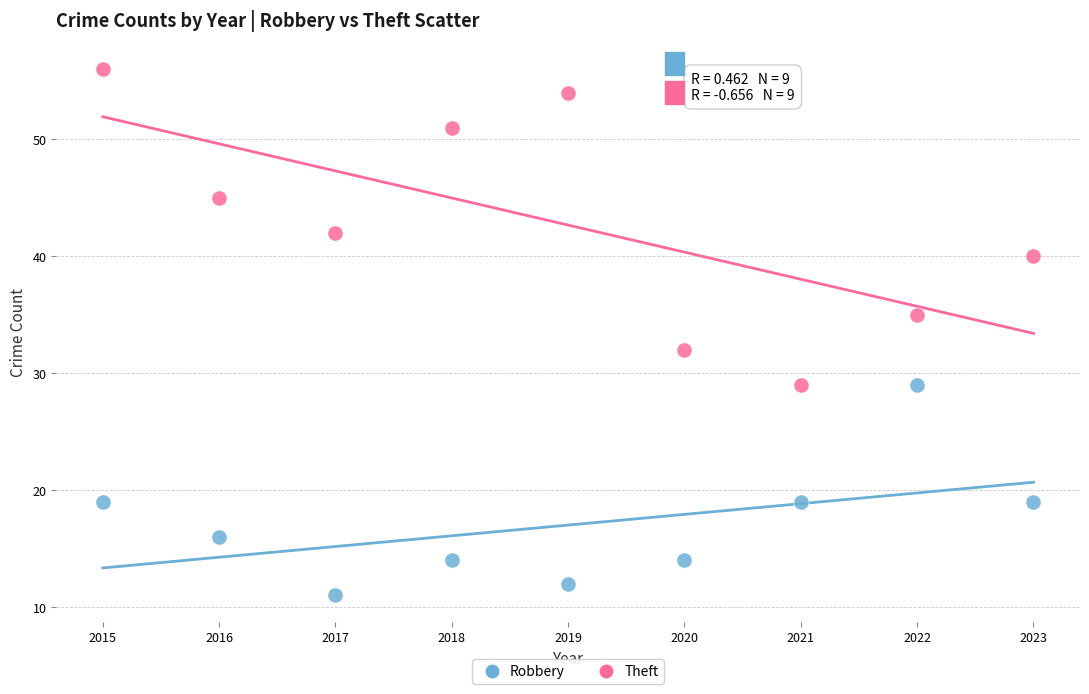

What are all the series names shown in the legend?

Robbery, Theft